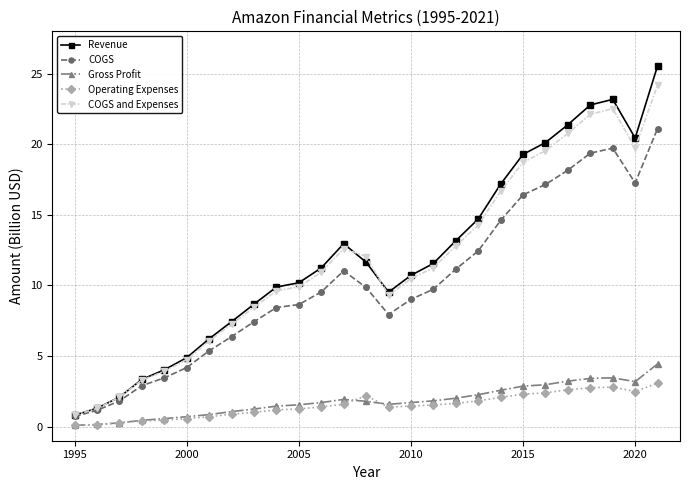

What is the value of the Revenue point at the 21st from the left?

19.3